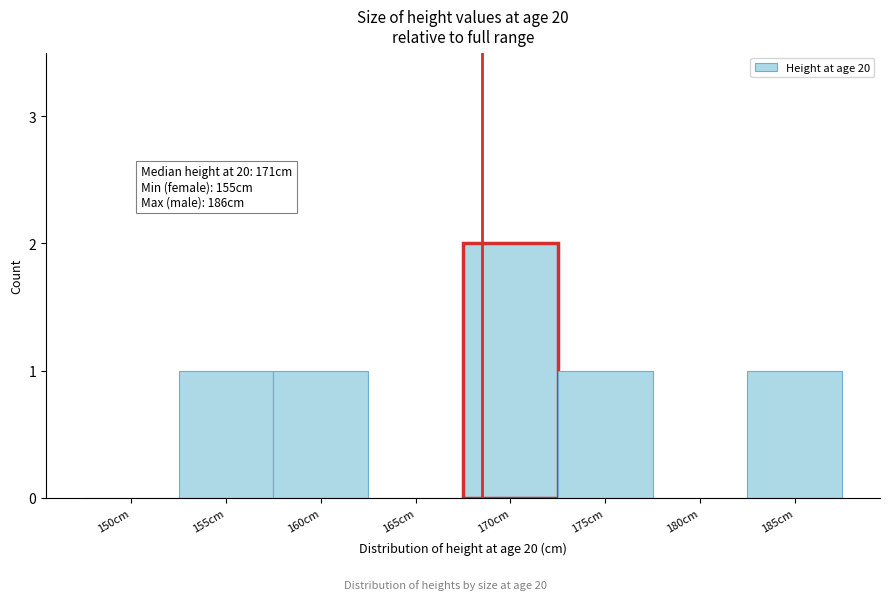

Reading left to right, list all the values displayed in this chart.

150cm=0	155cm=1	160cm=1	165cm=0	170cm=2	175cm=1	180cm=0	185cm=1